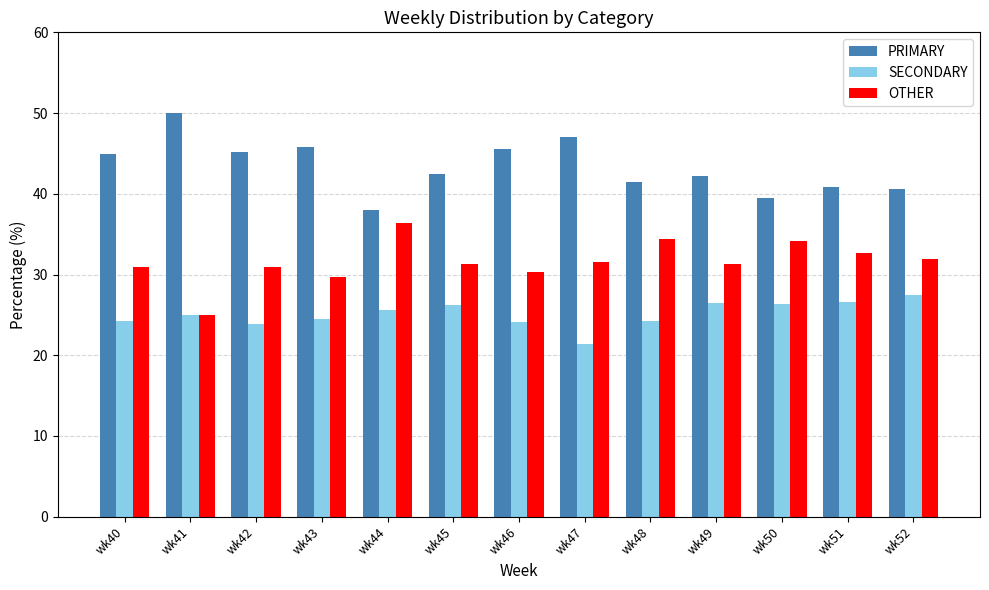

Rank the series by their maximum value, from highest to lowest.

PRIMARY, OTHER, SECONDARY